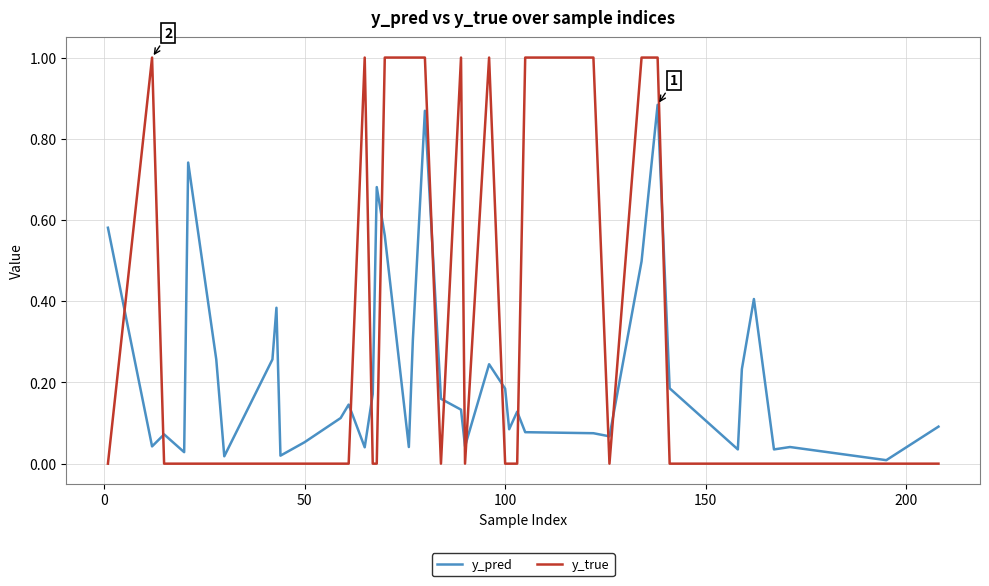

Which series has the largest total across all categories?

y_true